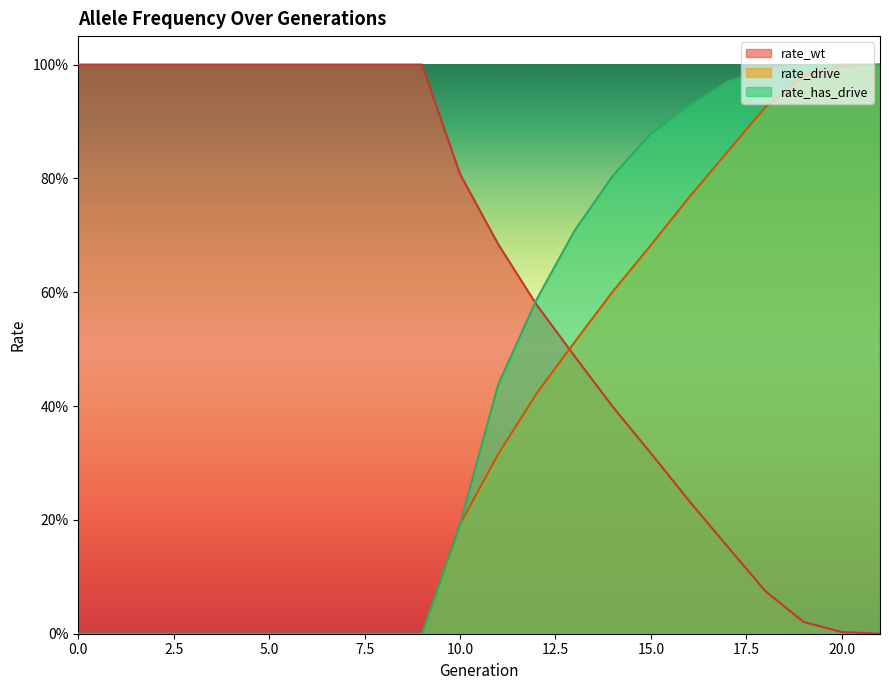

At how many categories does at least one series exceed 0?

22